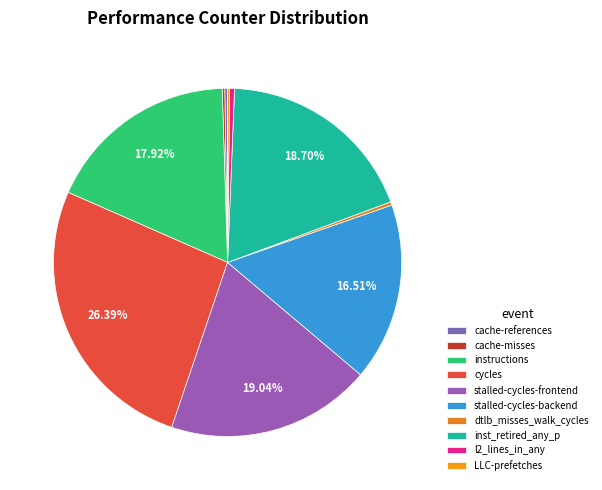

Between cache-misses and cache-references, which is larger?

cache-references